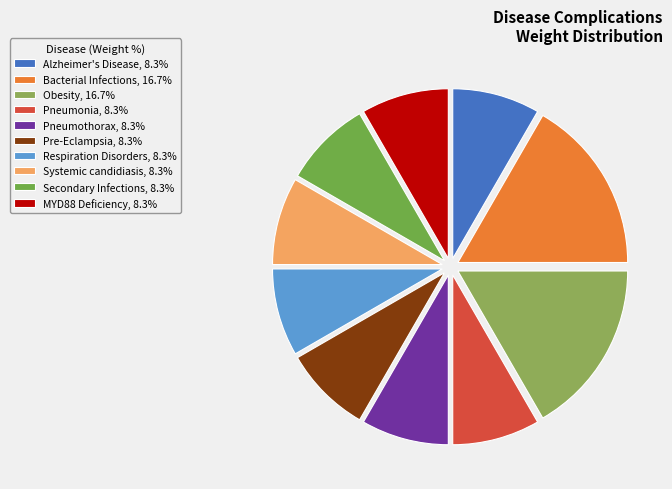

The Systemic candidiasis slice represents 19% of the pie. True or false?

False